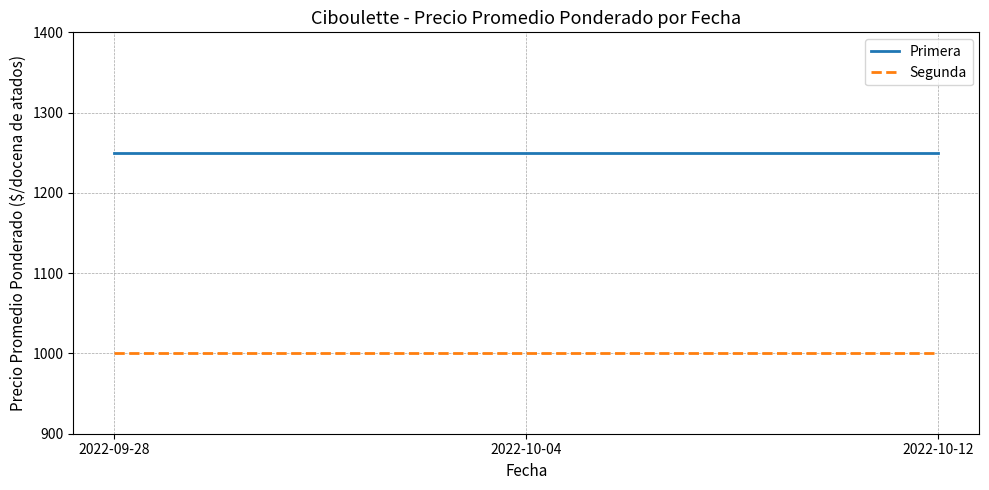

What is the spread (max minus min) of values at 2022-10-12?

250